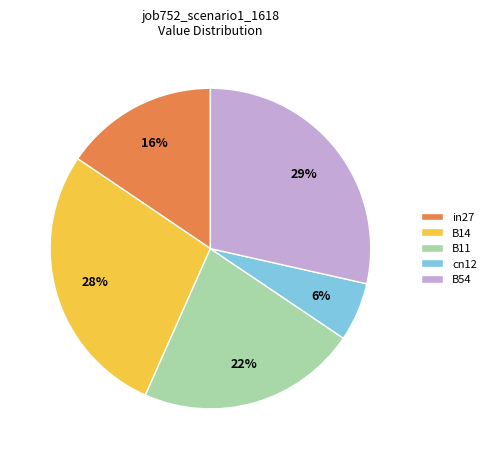

Between B14 and in27, which is larger?

B14